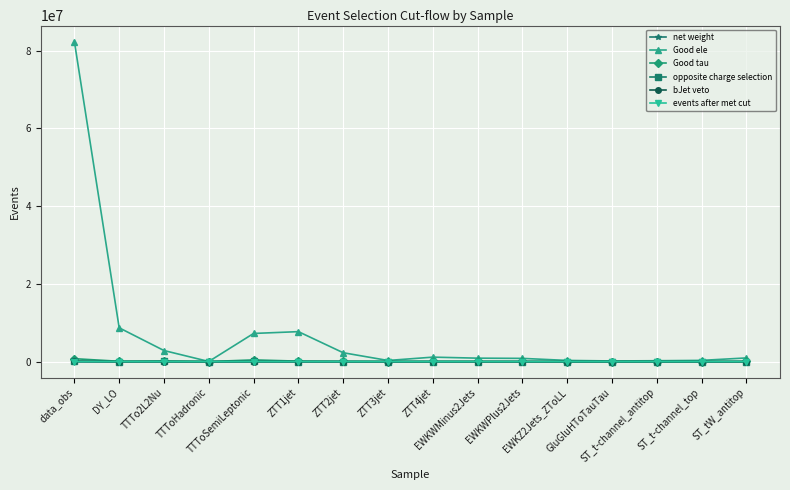

What is the value of the bJet veto point at the 10th from the left?

4301.8